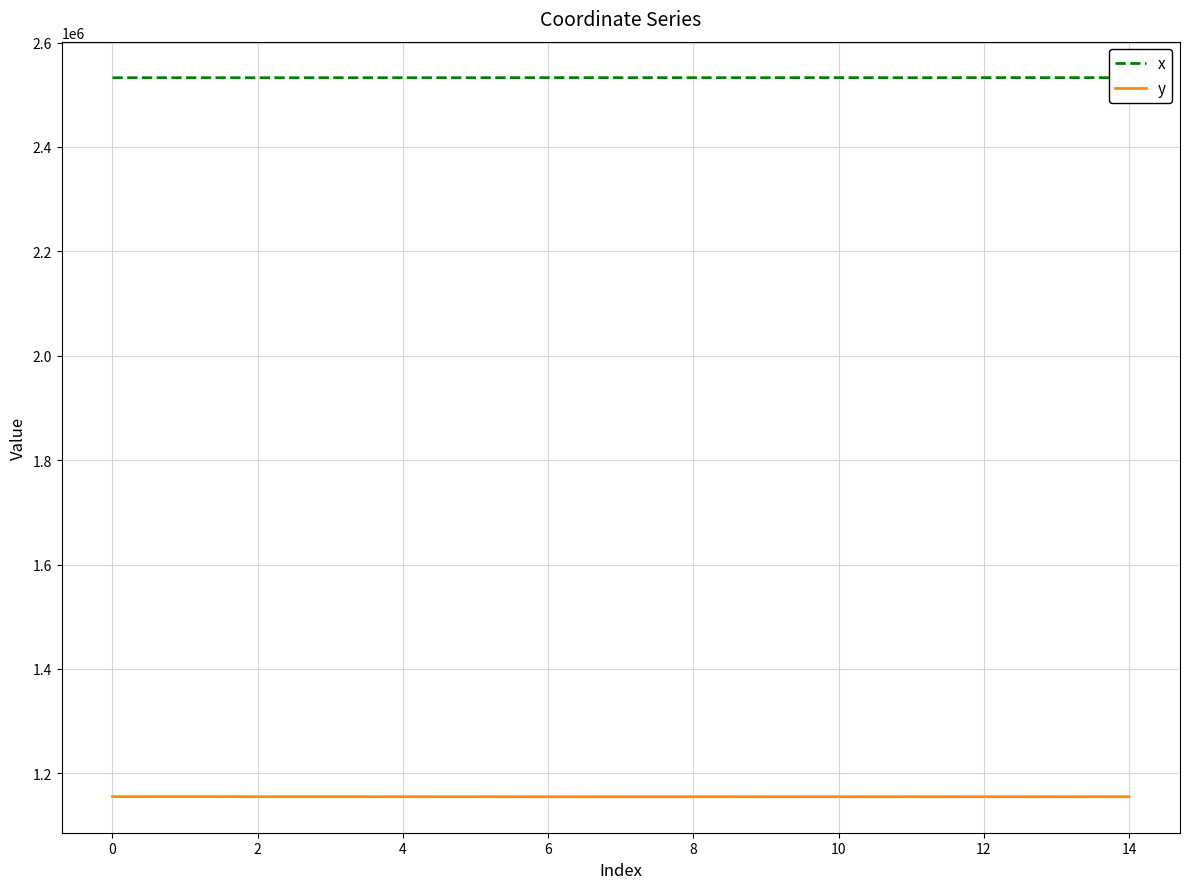

In y, how many points are lower than both neighbors (excluding endpoints)?

3